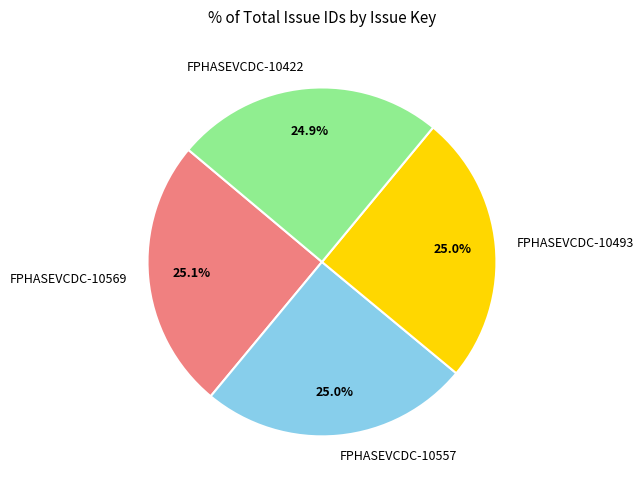

What is the ratio of the value at FPHASEVCDC-10557 to the value at FPHASEVCDC-10493?

1.0